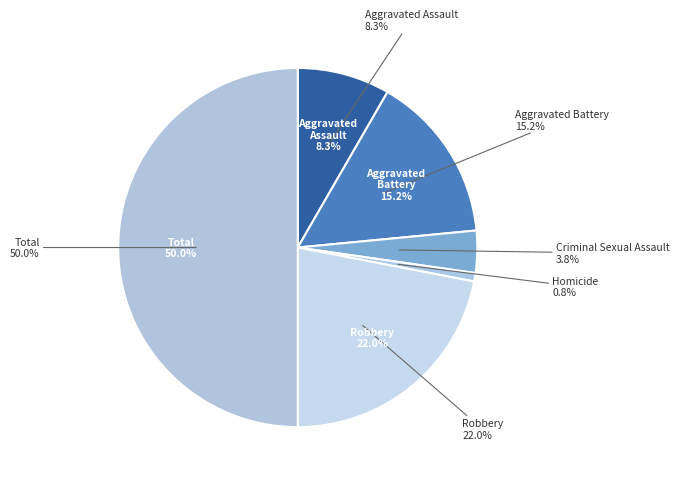

True or false: Criminal Sexual Assault accounts for 4% of the total.

True